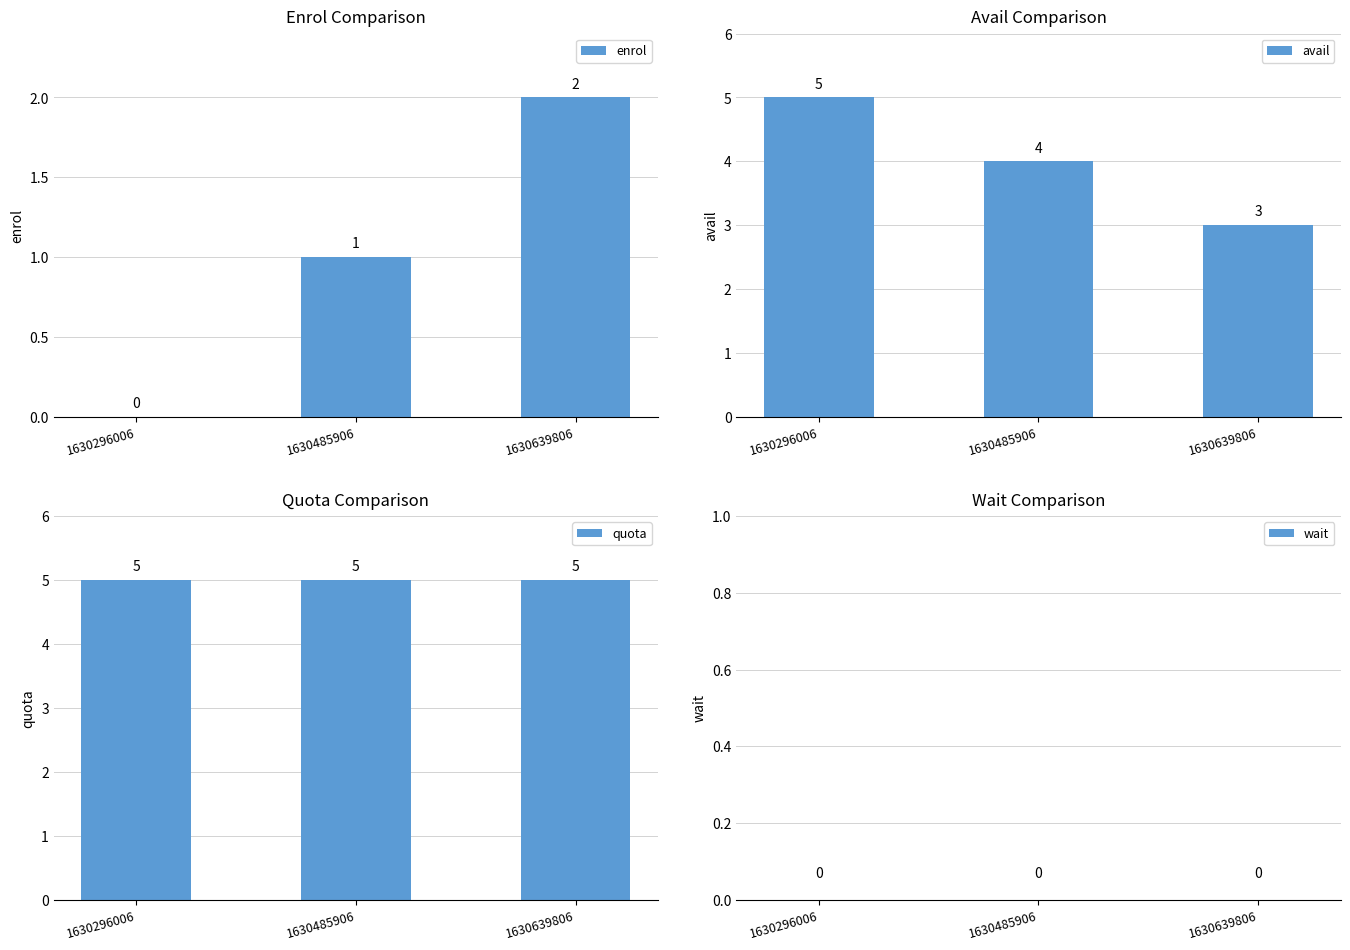

The value of avail at 1630296006 is 5. True or false?

True